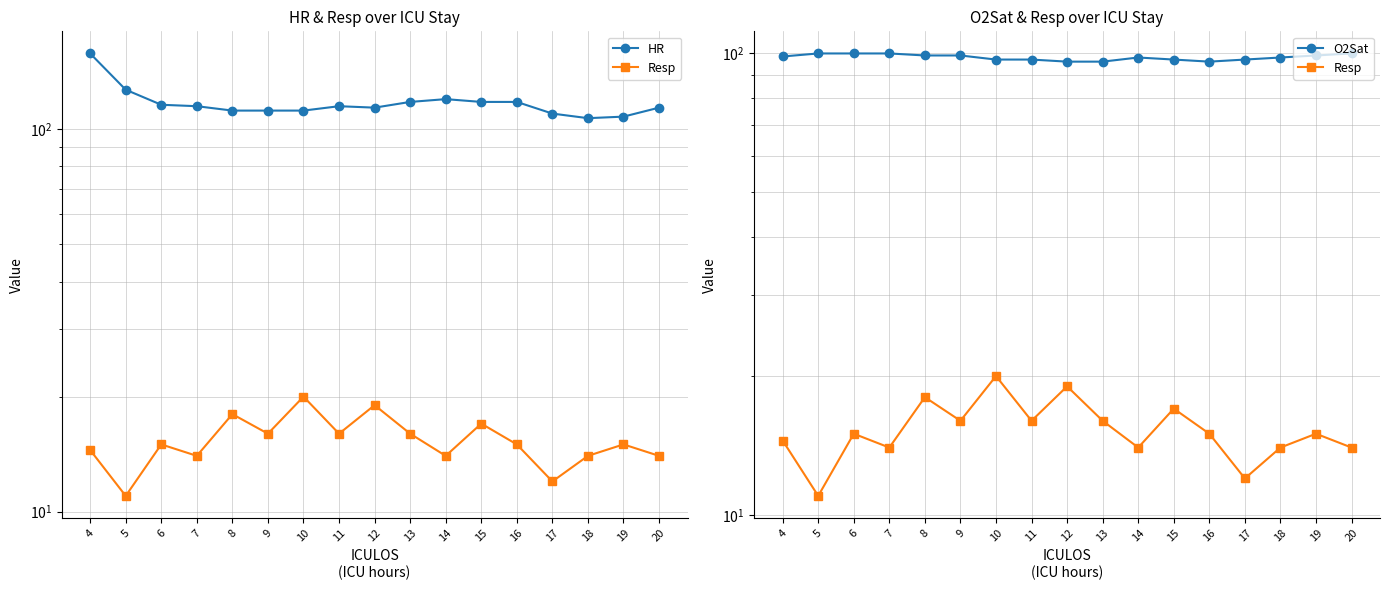

Reading left to right, transcribe all the data shown in this chart.

HR: 158.0	127.0	116.0	115.0	112.0	112.0	112.0	115.0	114.0	118.0	120.0	118.0	118.0	110.0	107.0	108.0	114.0
Resp: 14.5	11.0	15.0	14.0	18.0	16.0	20.0	16.0	19.0	16.0	14.0	17.0	15.0	12.0	14.0	15.0	14.0
O2Sat: 98.5	100.0	100.0	100.0	99.0	99.0	97.0	97.0	96.0	96.0	98.0	97.0	96.0	97.0	98.0	99.0	100.0